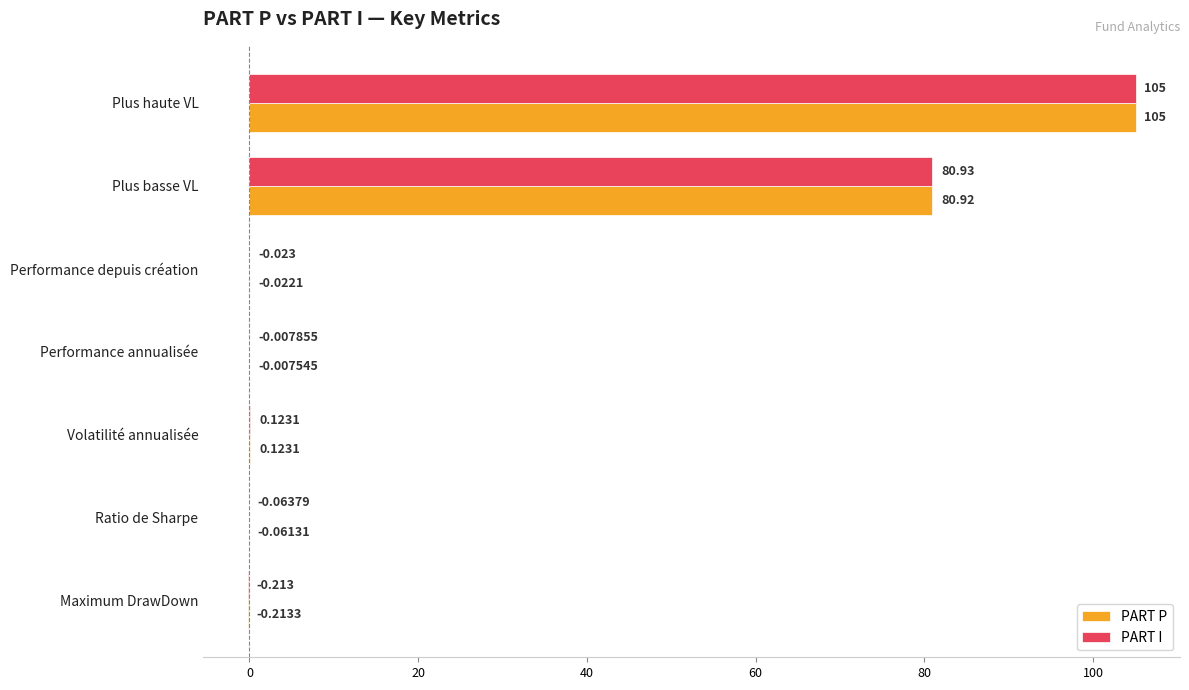

What are all the series names shown in the legend?

PART P, PART I